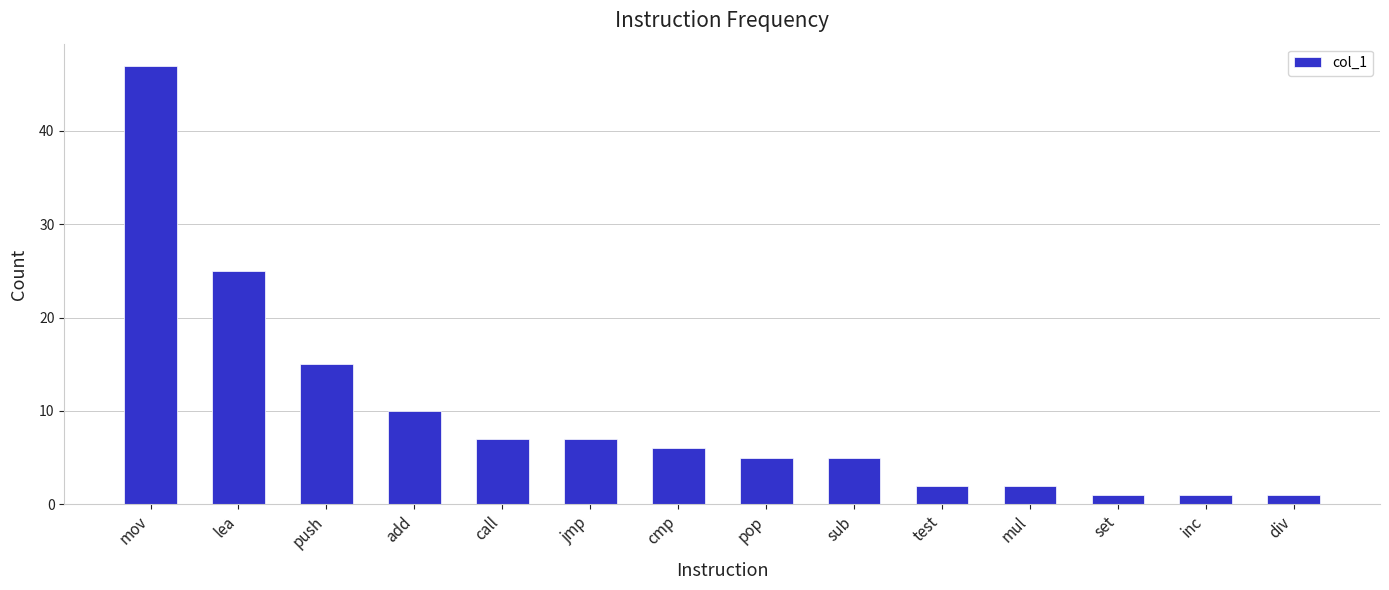

At which label is the value closest to 24?

lea